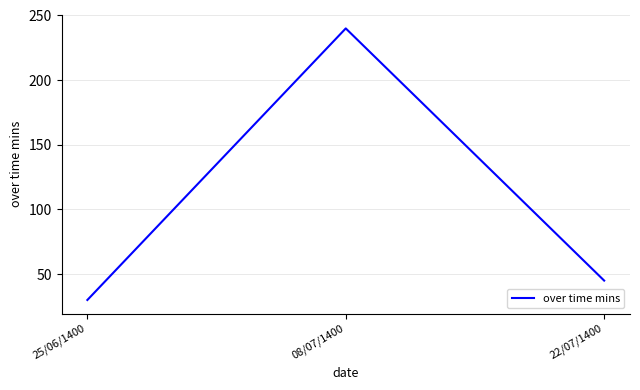

How many values are below 45?

1